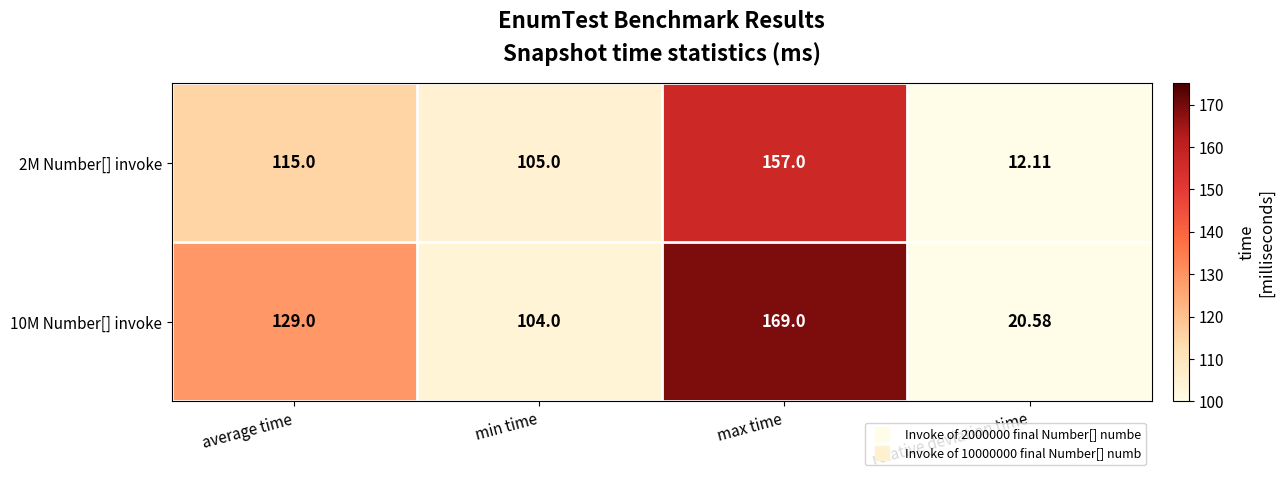

How many data points does each series have?

4